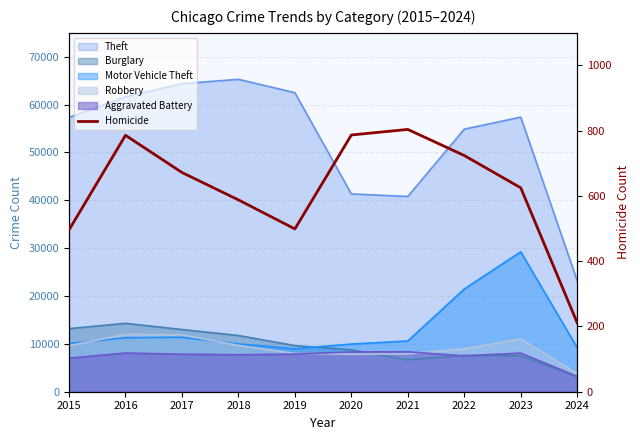

Where does the data first go above 672?

2016